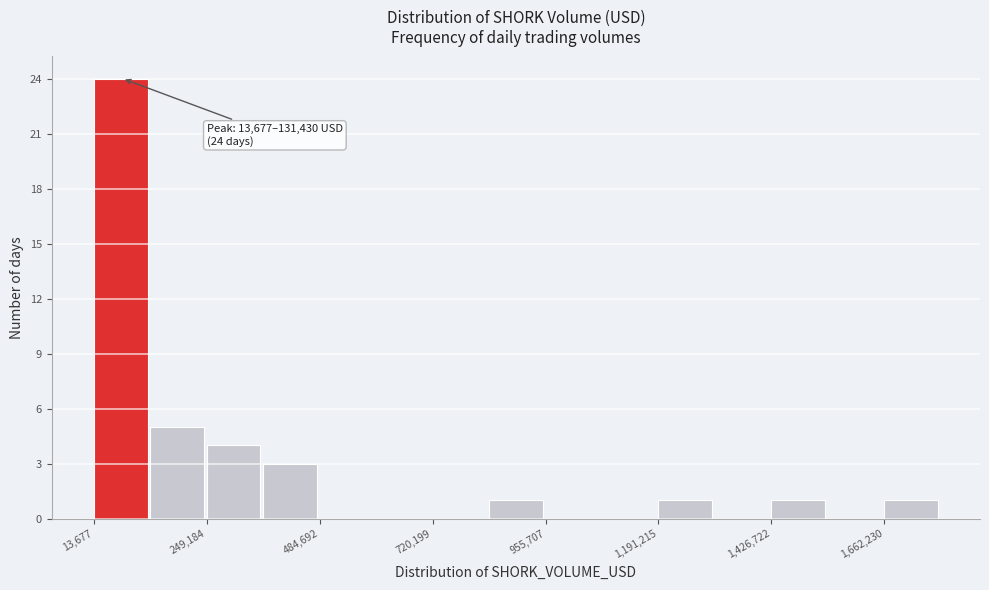

Around what value on the x-axis is the tallest bar? Give the approximate position of its centre, as read against the axis.

50000